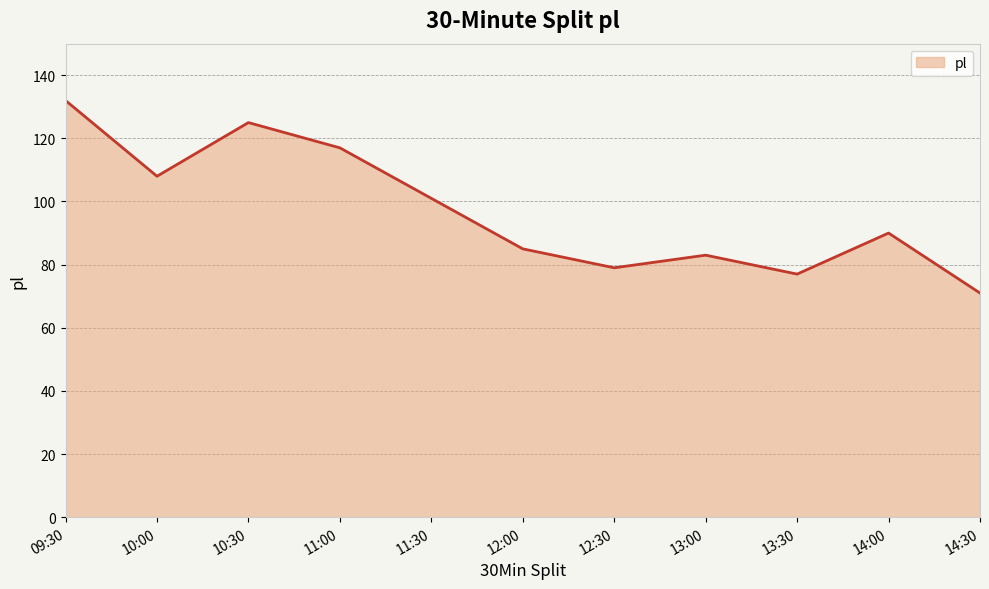

At which category does the chart reach its minimum across all series?

14:30